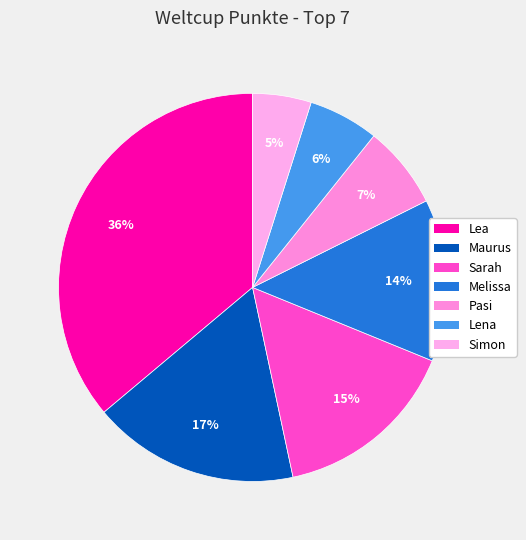

True or false: Sarah accounts for 15% of the total.

True